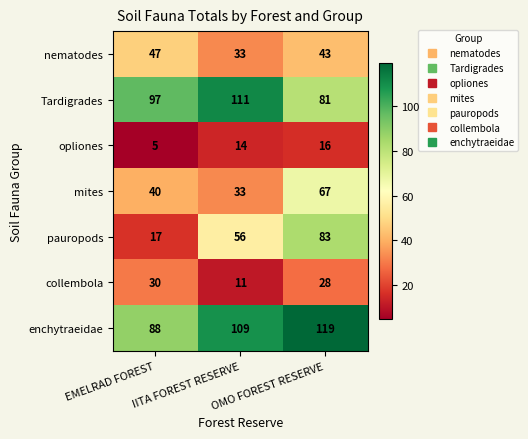

What is the minimum value shown in the chart?

5